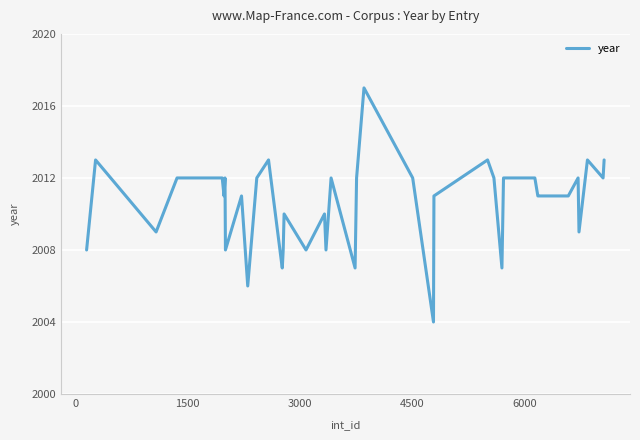

Is this an area chart (filled region under the line)?

No